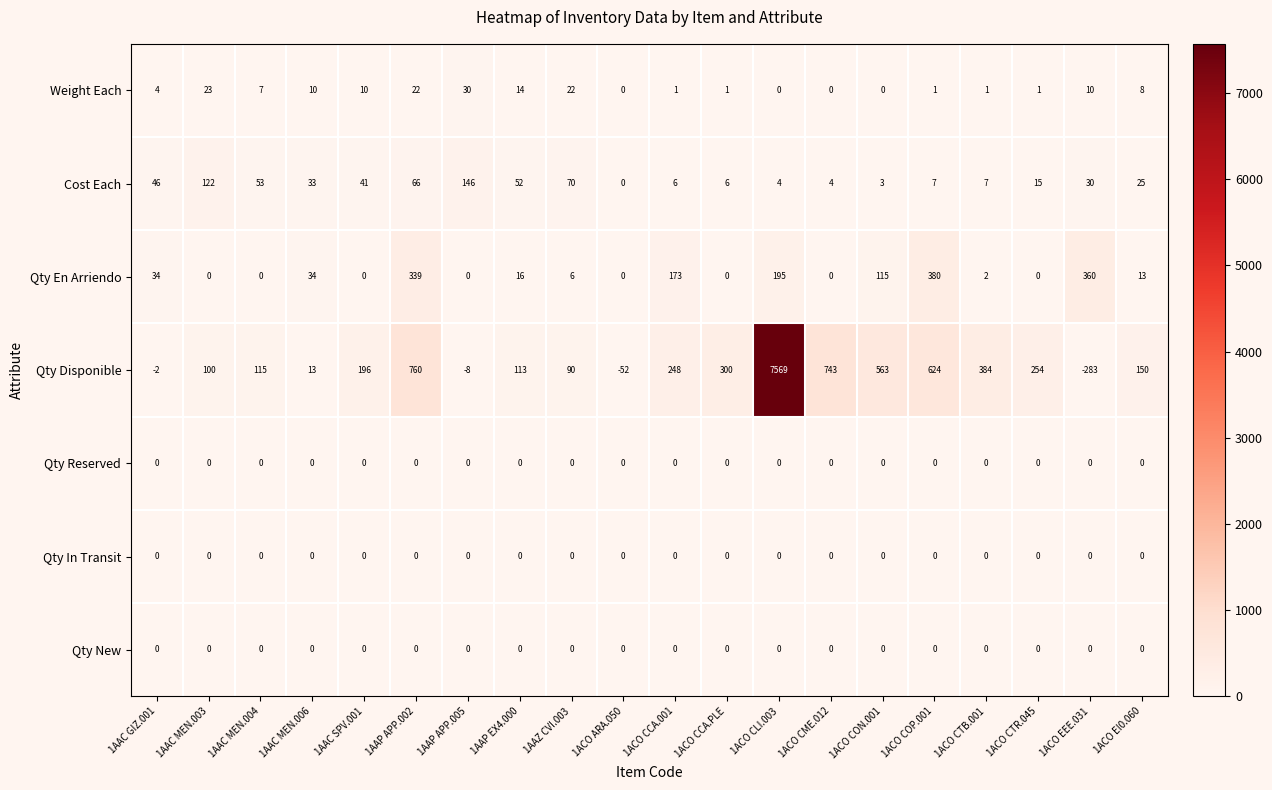

Between 1ACO ARA.050 and 1ACO CCA.001, which series saw the biggest shift?

Qty Disponible